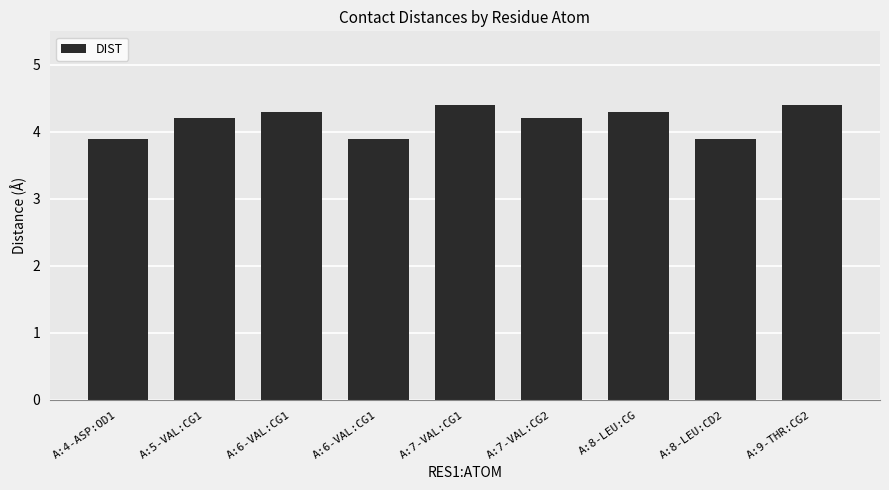

Are the bars horizontal?

No